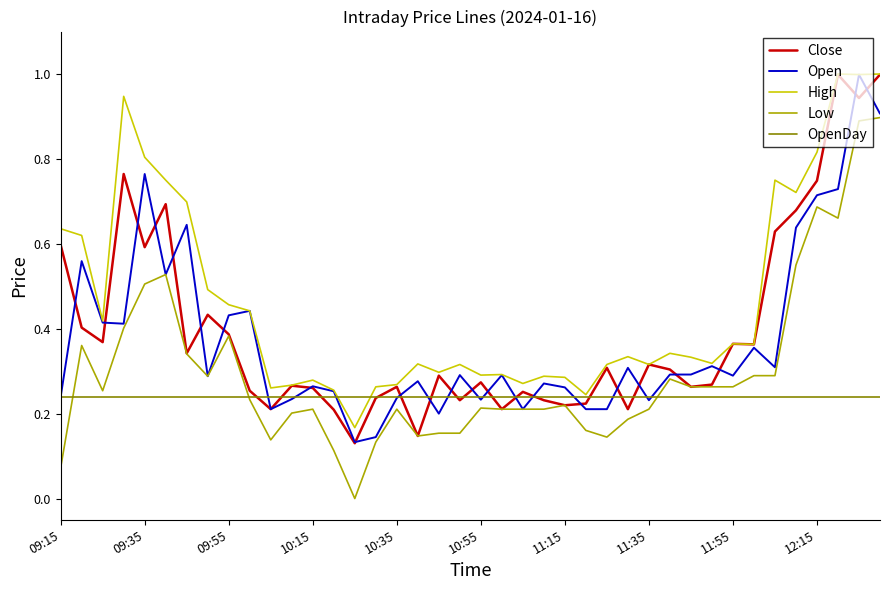

Which series has the largest total across all categories?

High